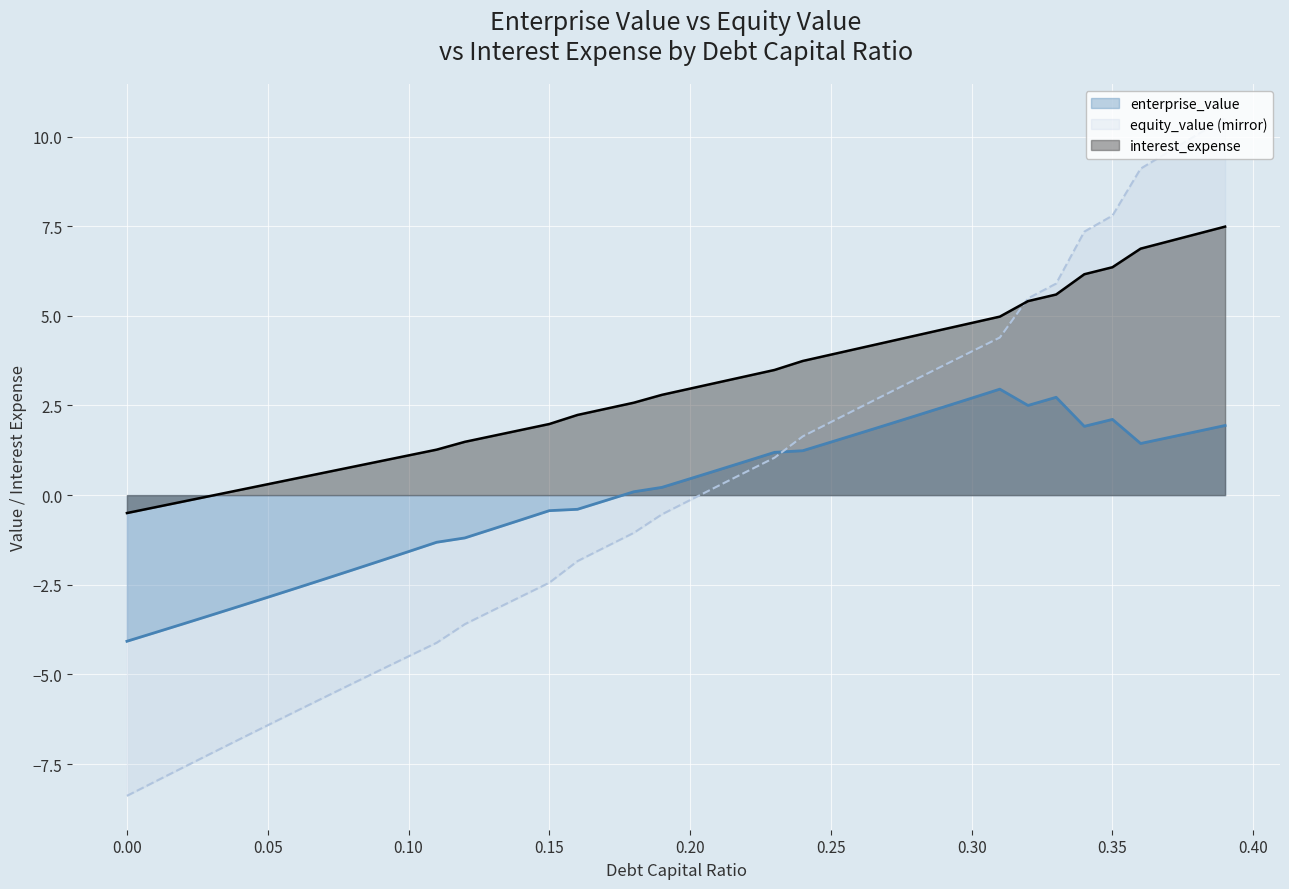

True or false: interest_expense and equity_value cross at least once.

True